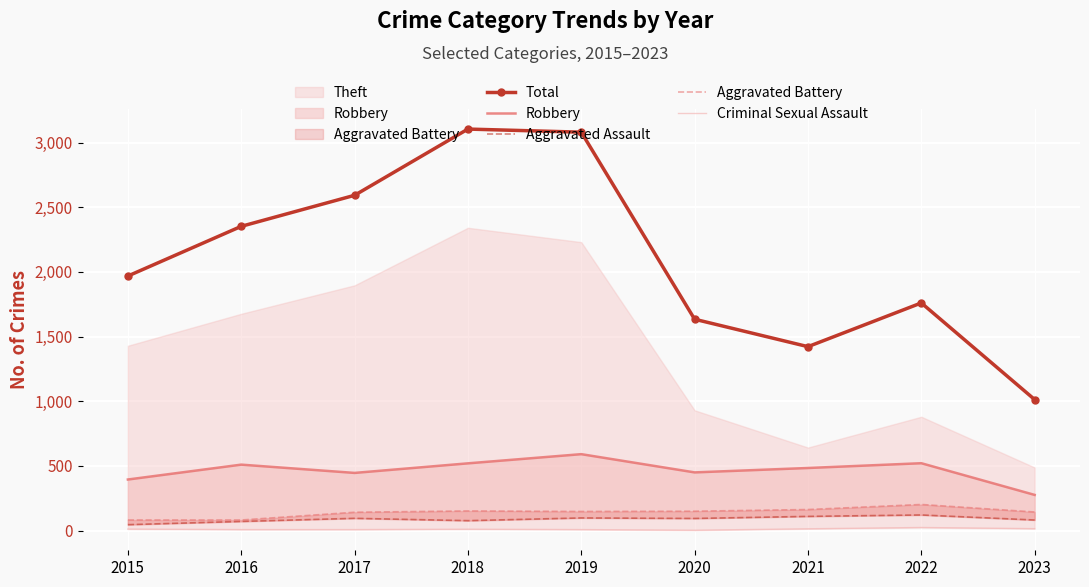

What is the sum of the Total values at 2022 and 2023?

2773